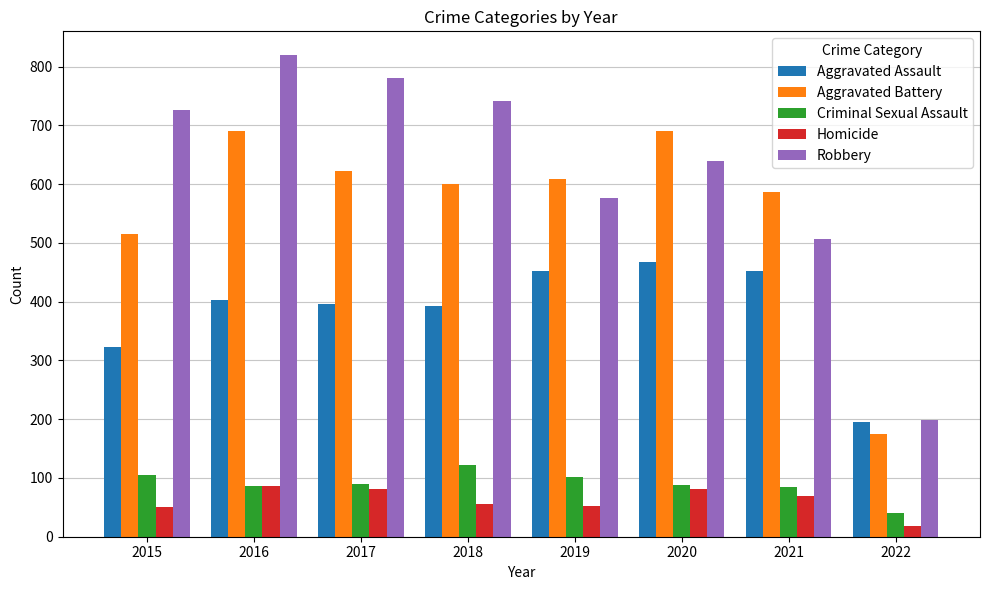

True or false: Homicide has a value of 87 at 2016.

True